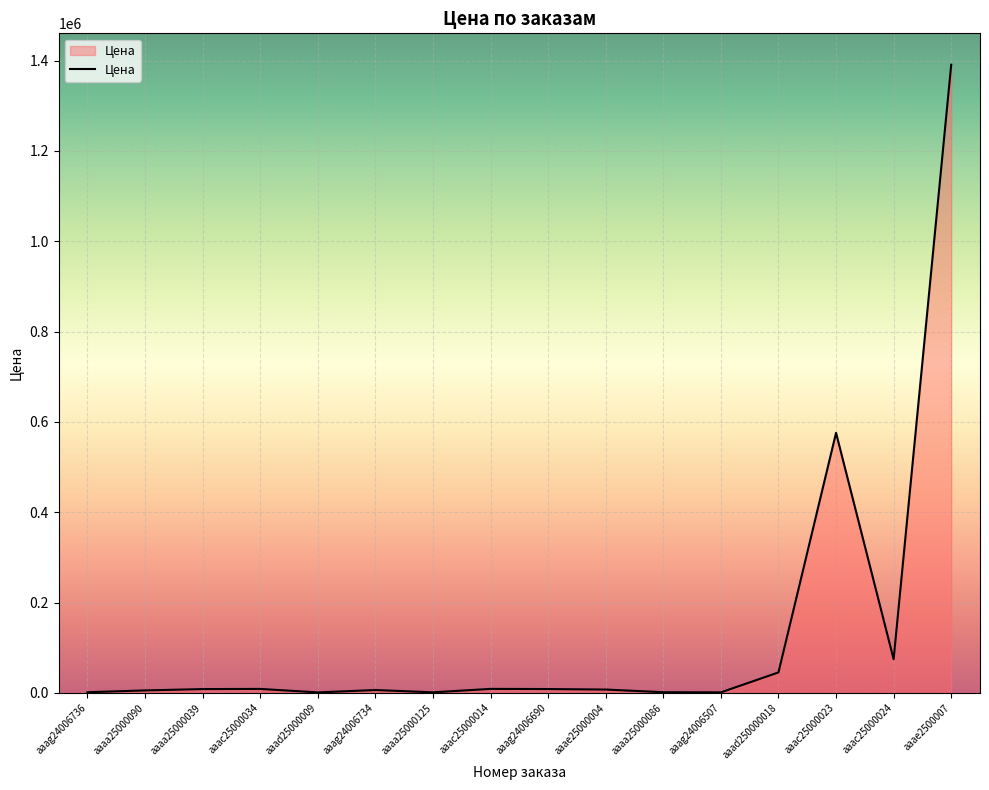

At which category does the chart reach its peak across all series?

aaae2500007